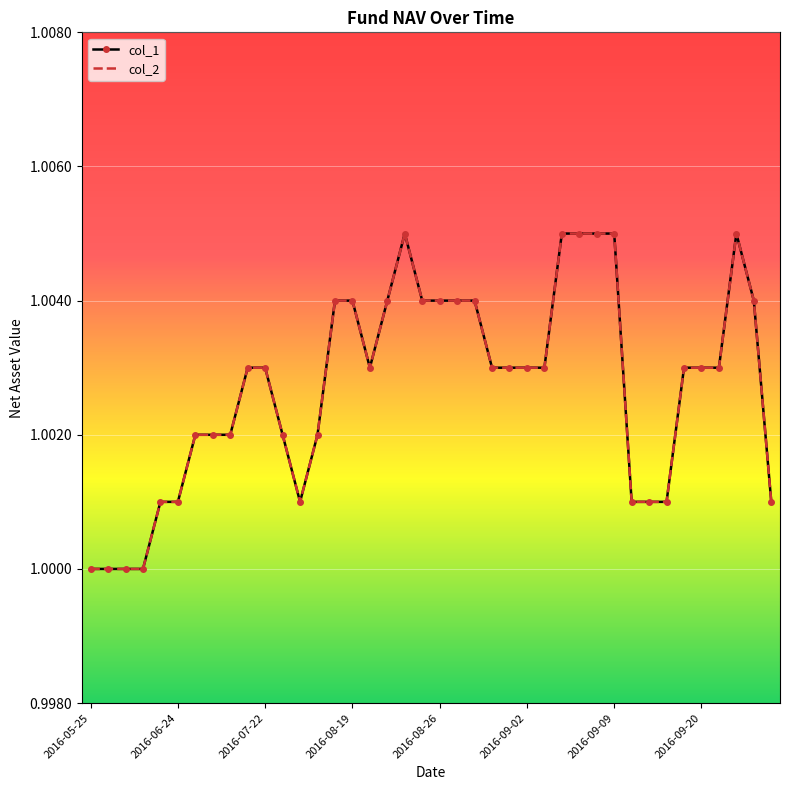

What is the sum of all col_1 values?

40.1